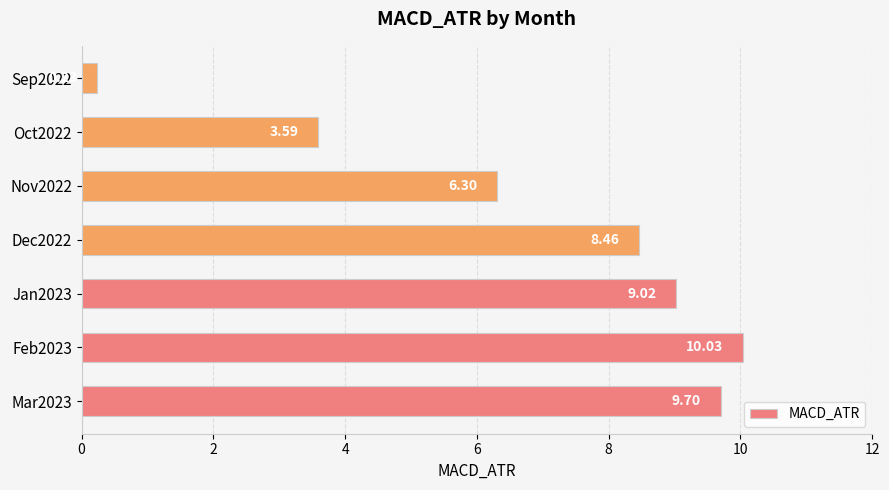

What is the difference between the maximum and minimum values?

9.8